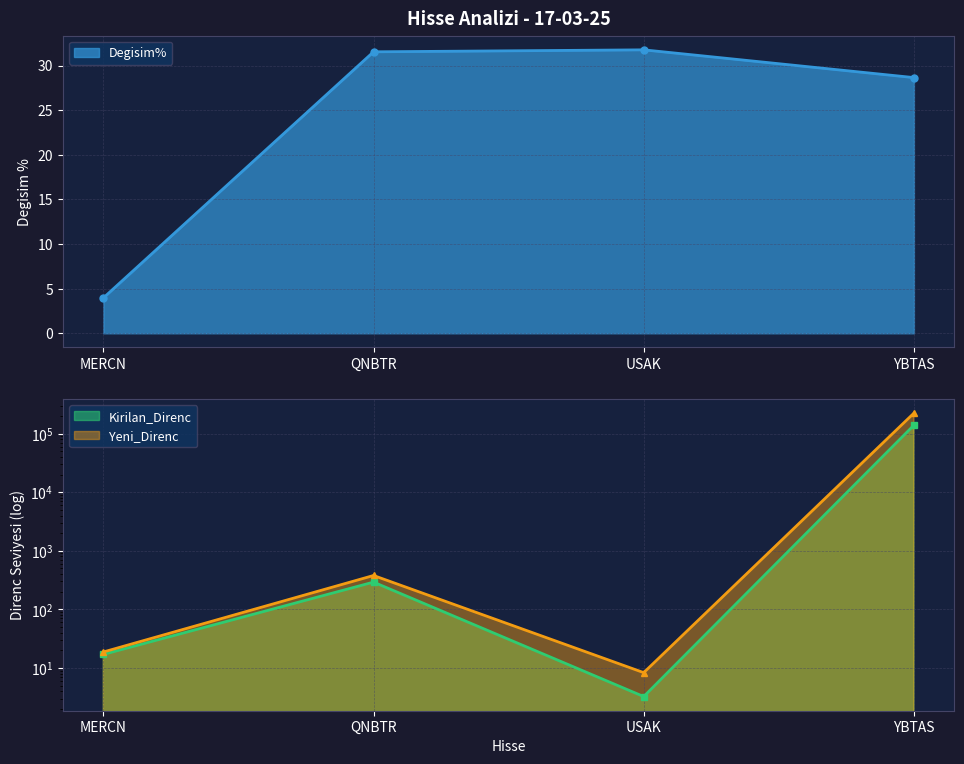

What is the difference between the Fiyat values at YBTAS and MERCN?

140130.5